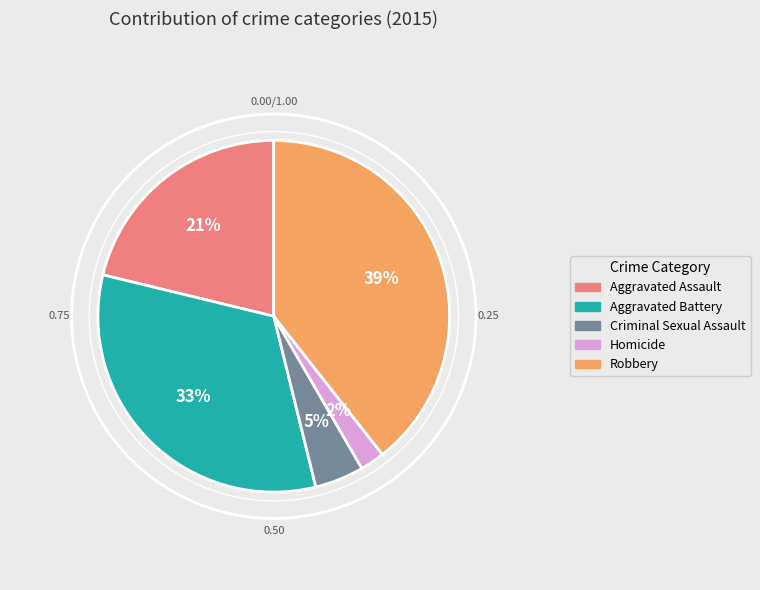

Which slice is the largest?

Robbery